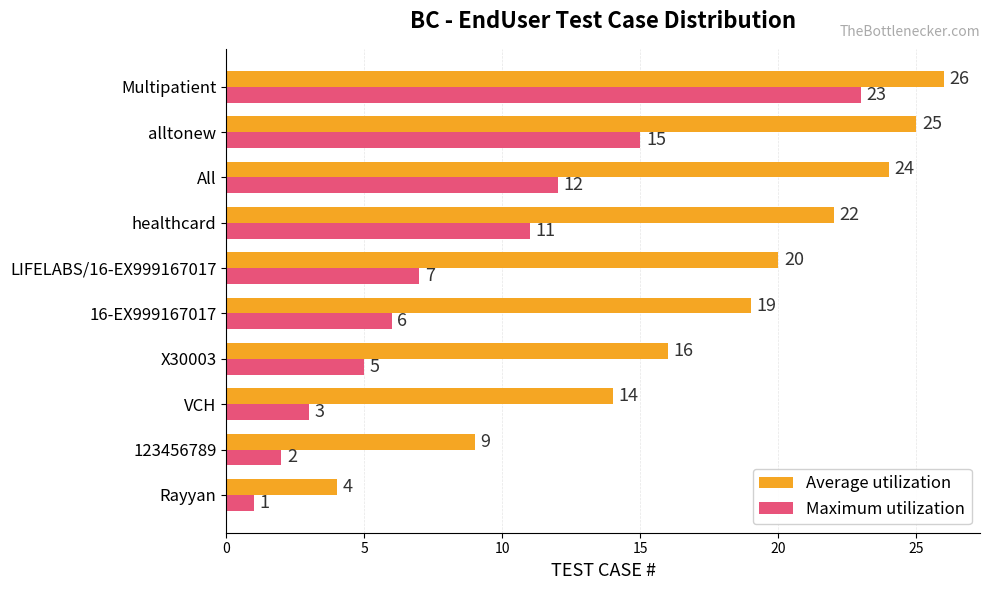

What is the average value of the Average utilization series?

18